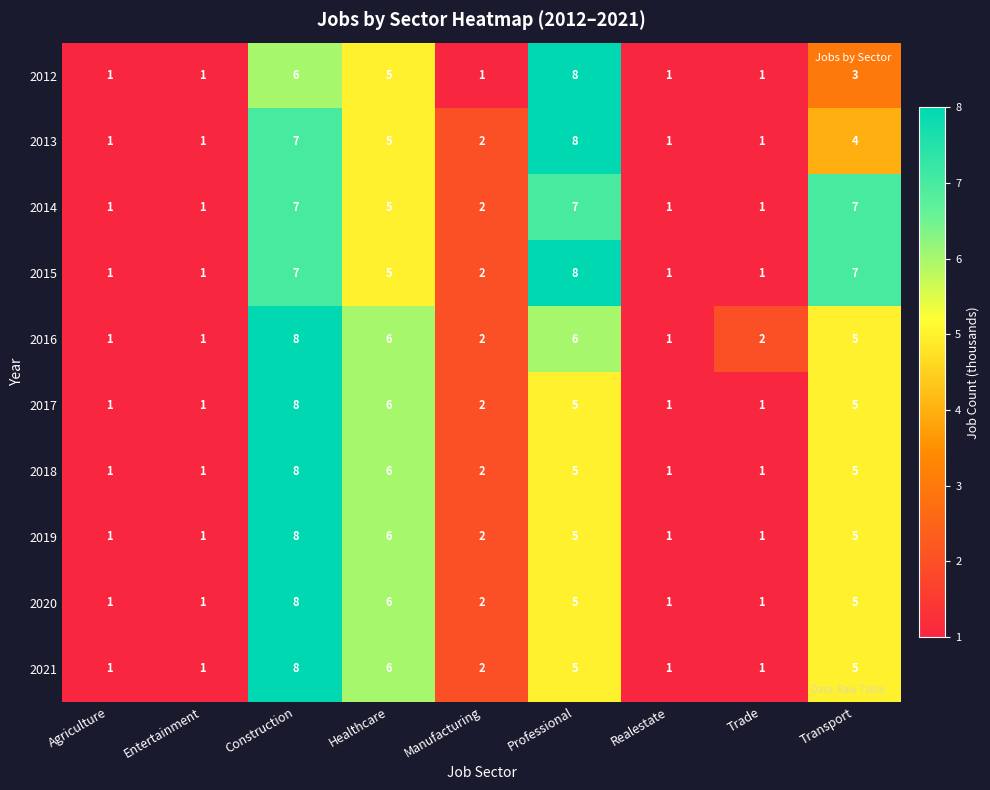

What is the average value of the 2019 series?

3